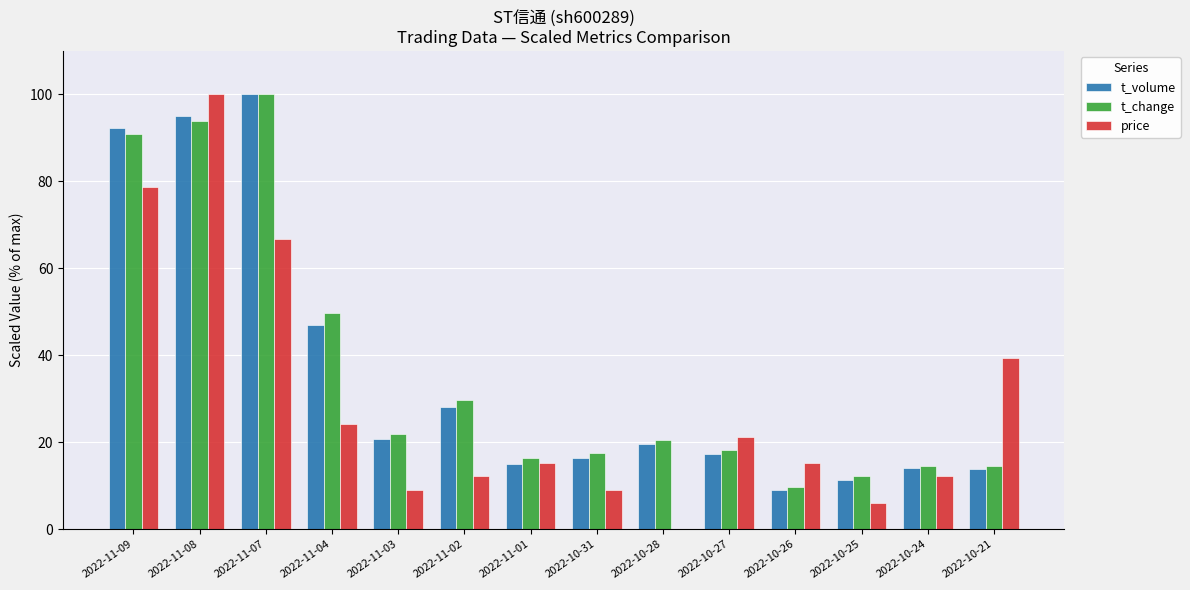

At which label is price closest to 50?

2022-10-21